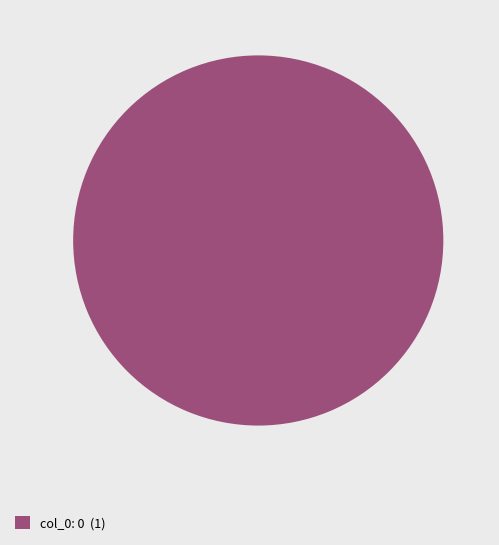

Rank the categories by value from lowest to highest.

col_0: 0 (1)